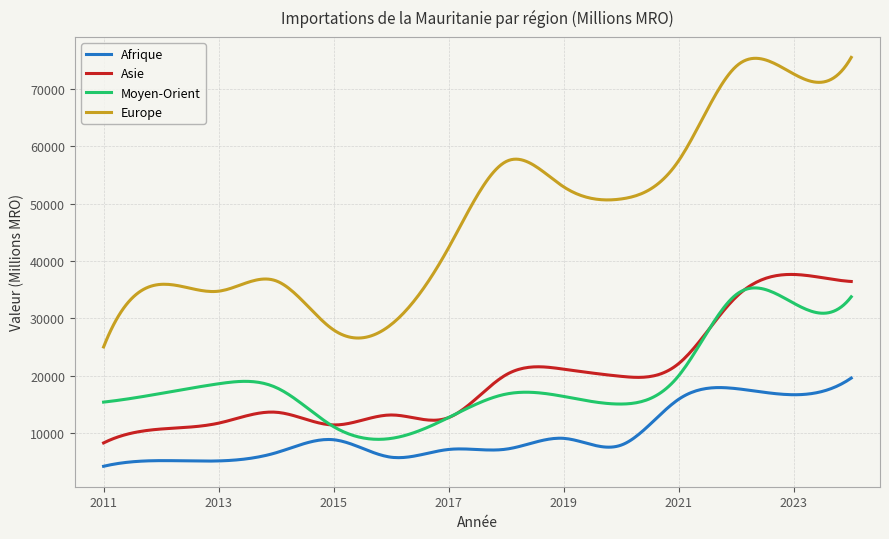

What is the difference between the second highest and minimum values in the Europe series?

50347.9